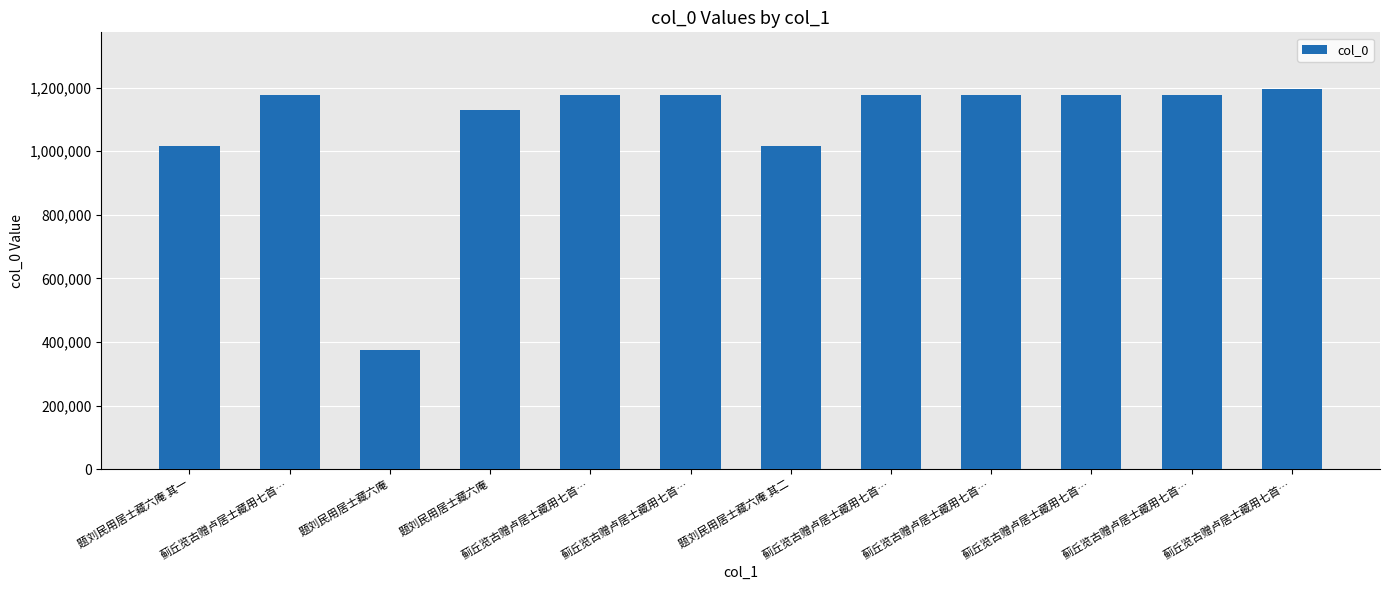

What is the change in value from 蓟丘览古赠卢居士藏用七首… to 蓟丘览古赠卢居士藏用七首…?

-4